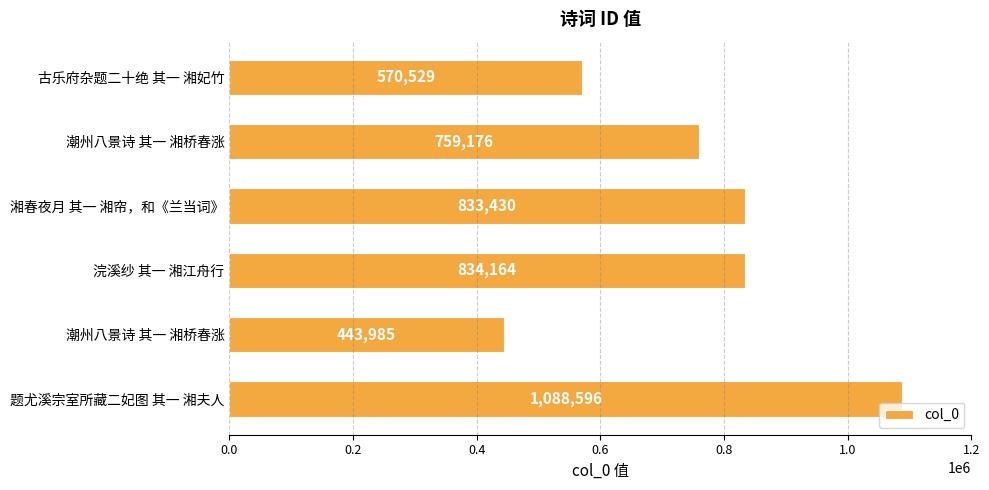

How many bars are there in total?

6